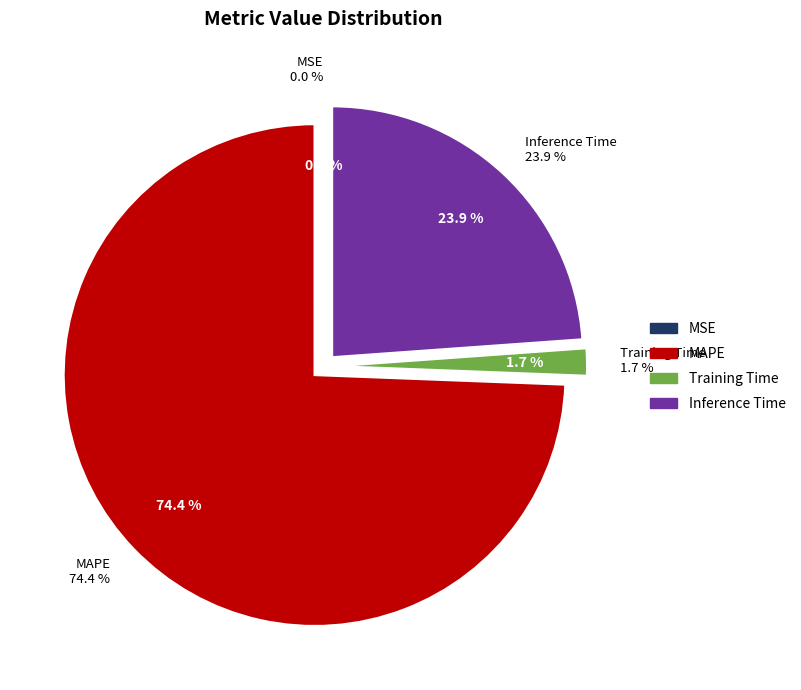

Which has a higher value, Training Time or MAPE?

MAPE